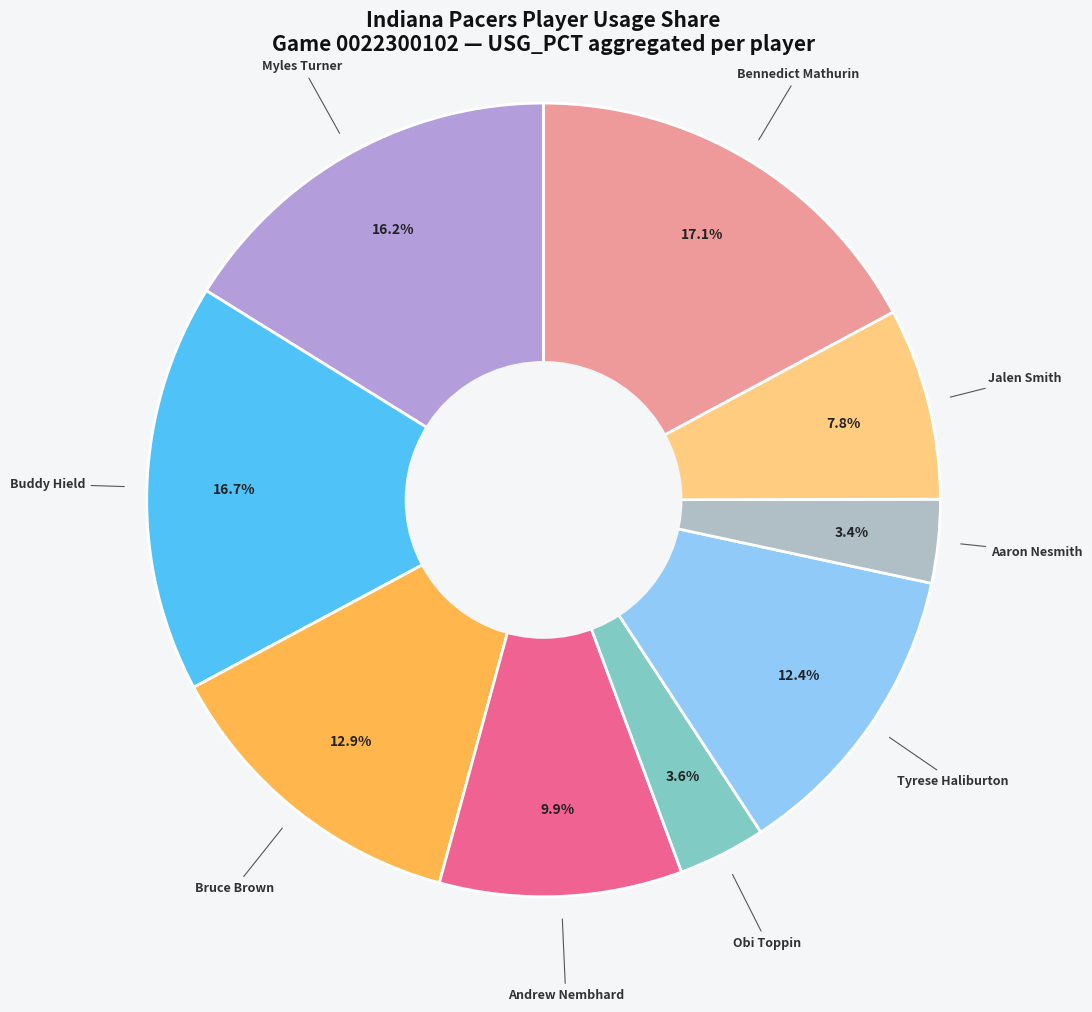

How many segments does this pie chart have?

9